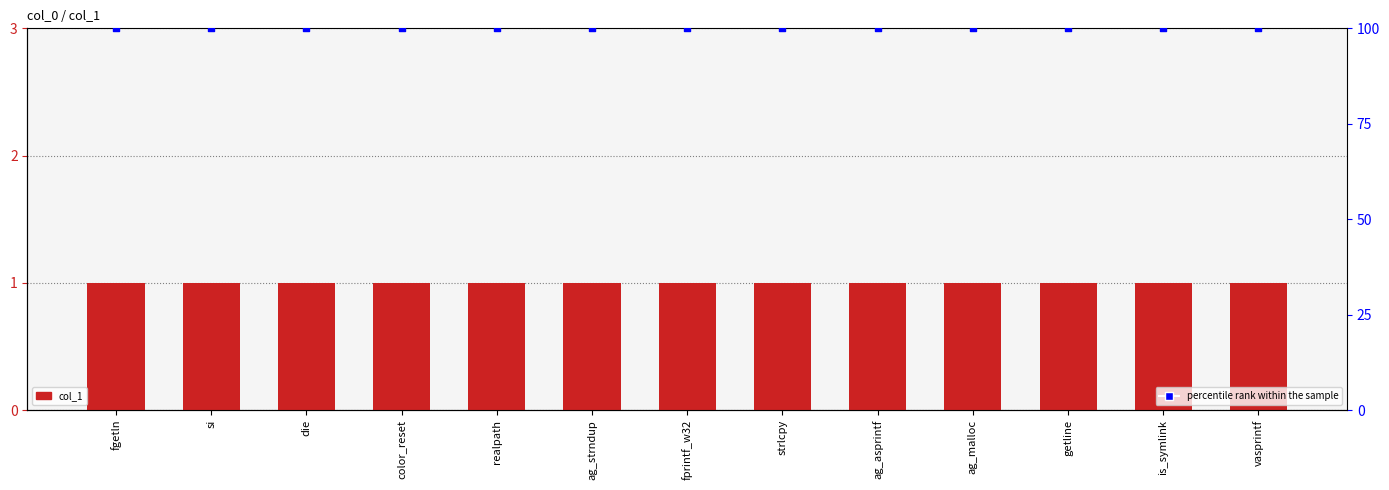

What are all the series names shown in the legend?

col_1, percentile rank within the sample